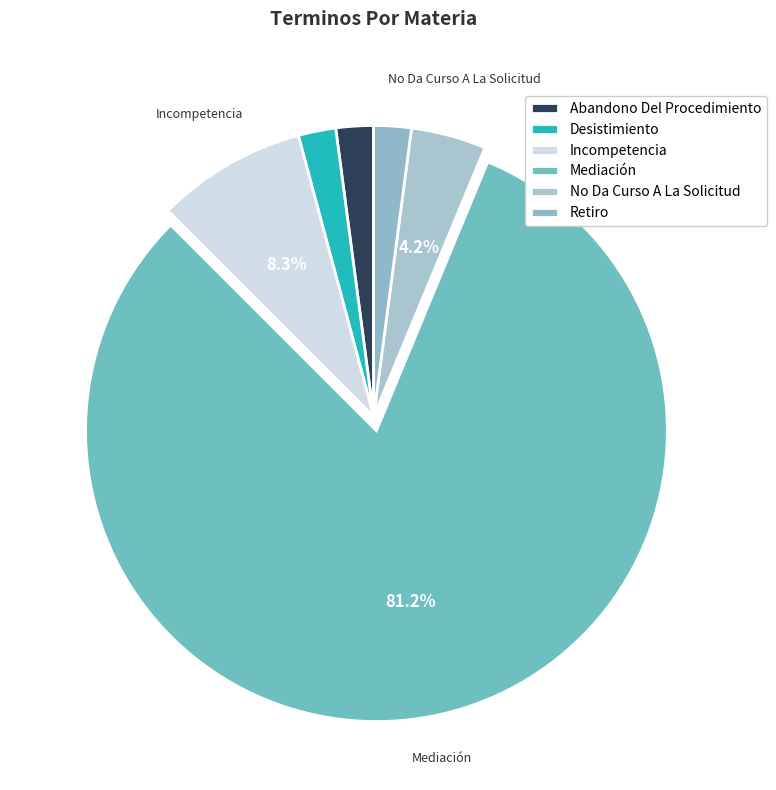

How many segments does this pie chart have?

6